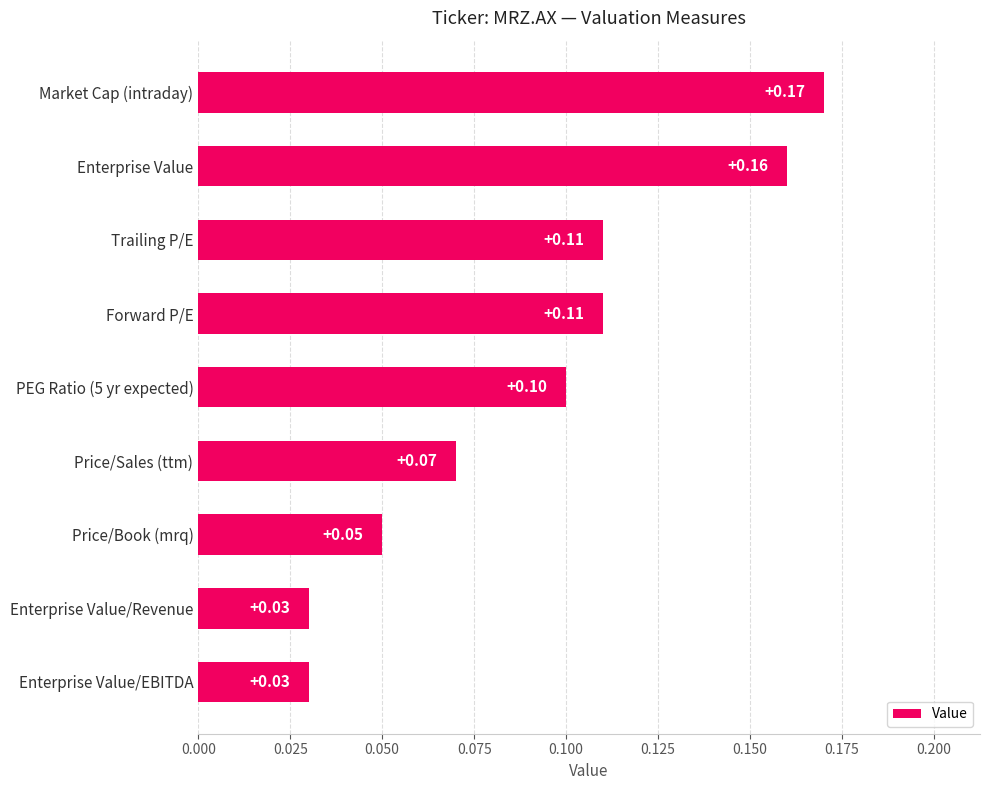

At which category does the chart reach its peak across all series?

Market Cap (intraday)